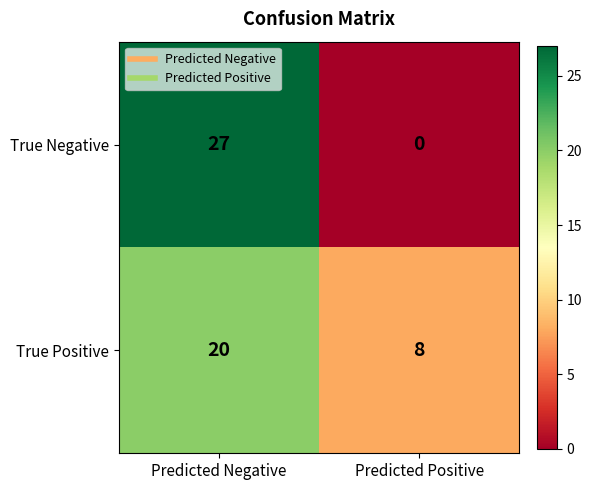

True or false: True Positive has a value of 5 at Predicted Positive.

False